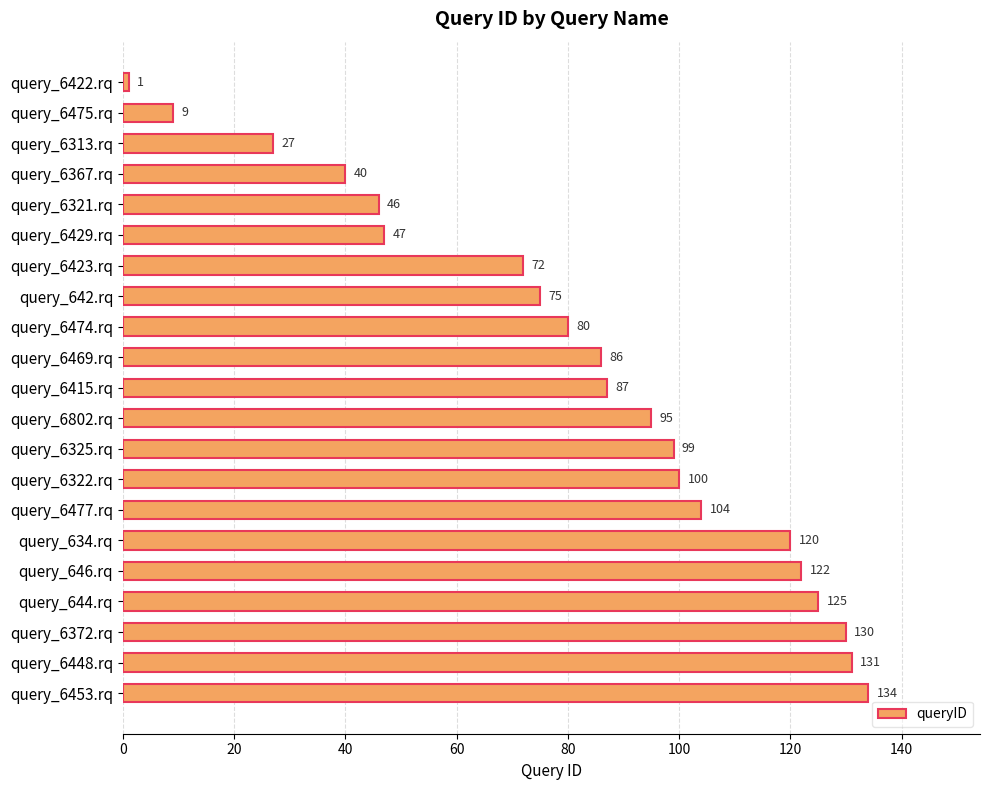

What is the difference between the maximum and minimum values?

133